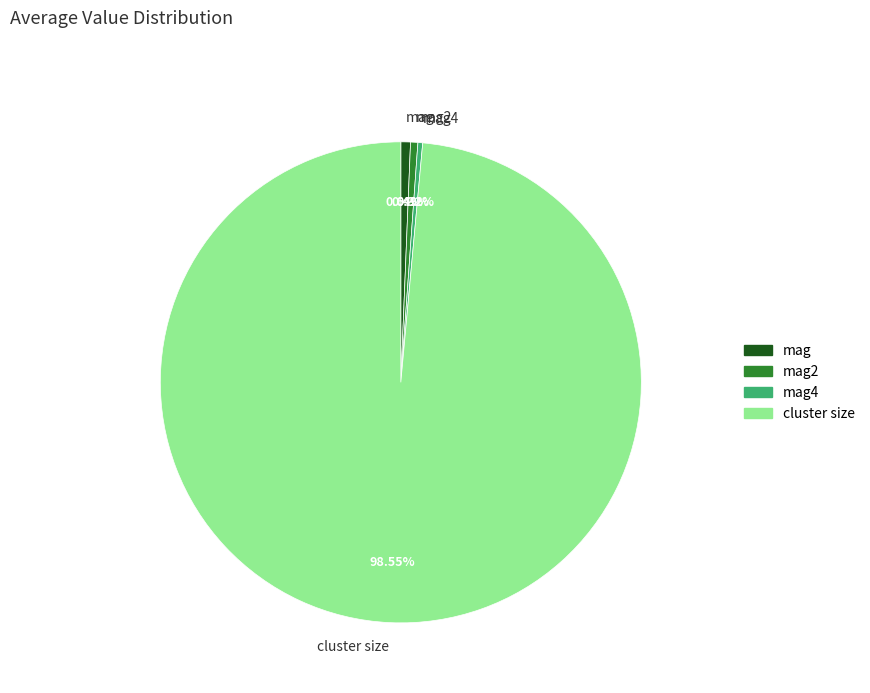

Between mag4 and cluster size, which is larger?

cluster size